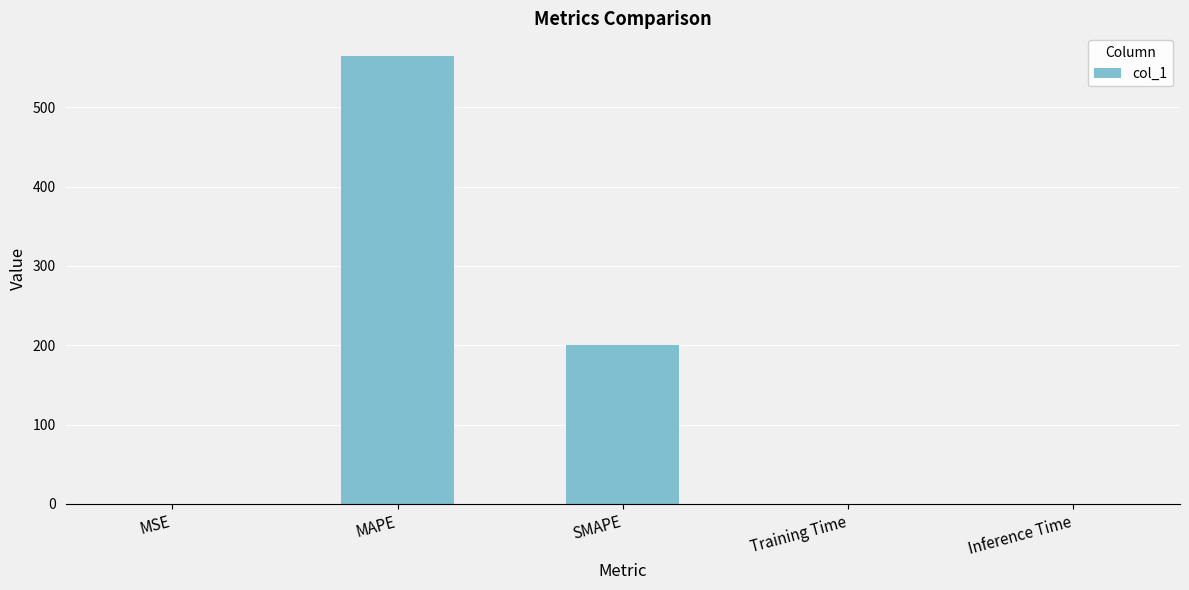

What is the maximum value shown in the chart?

565.1